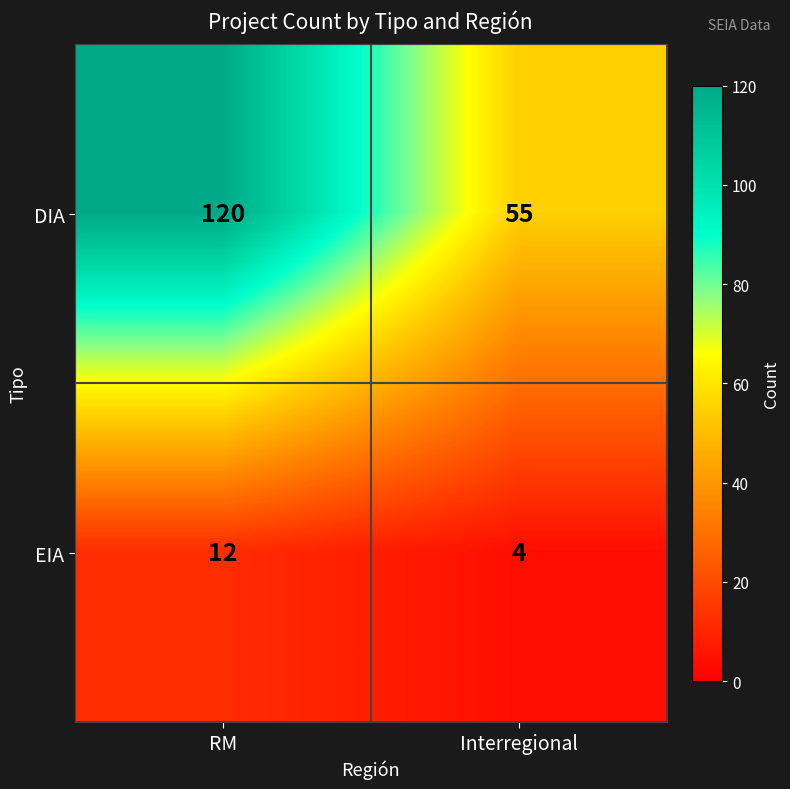

At how many categories does at least one series exceed 41?

2